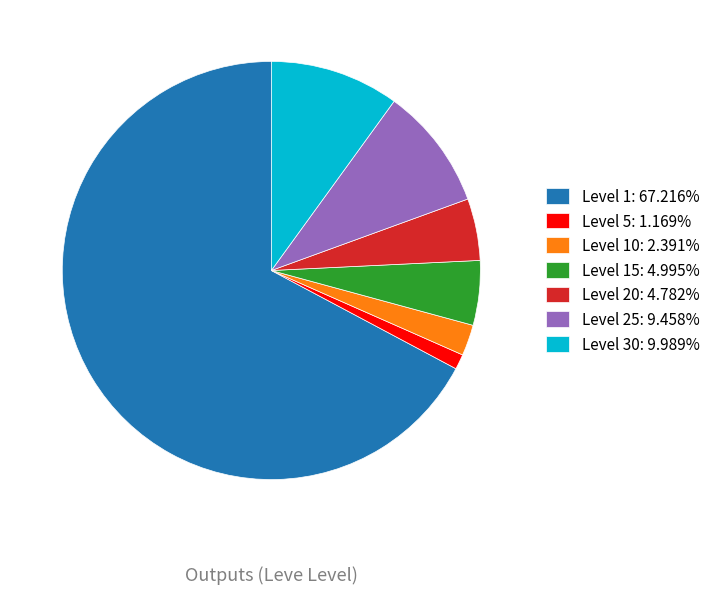

Combined, do Level 25: 9.458% and Level 1: 67.216% account for over 50%?

Yes